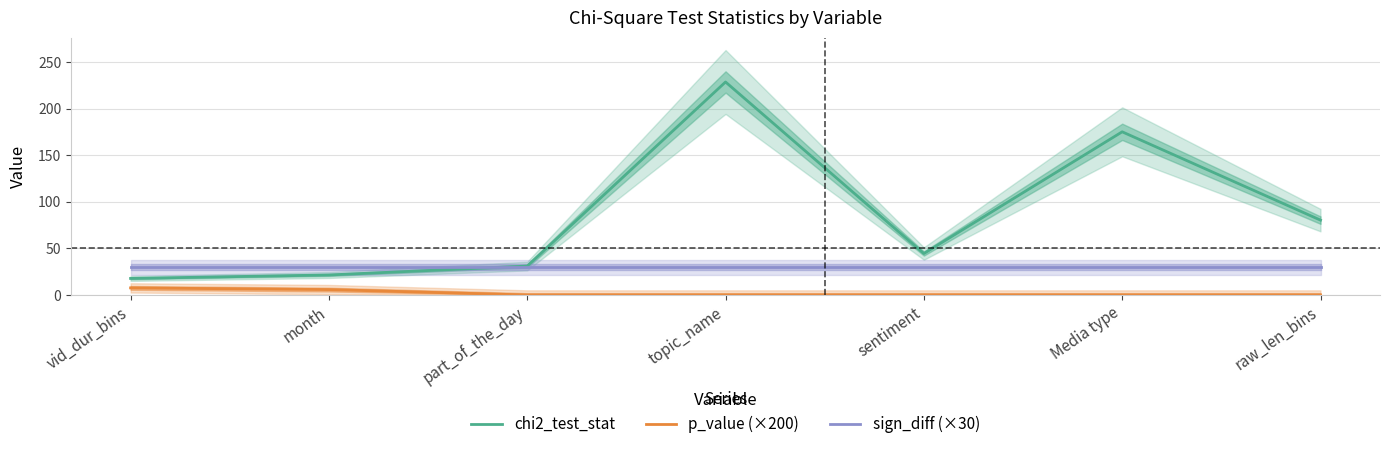

How many lines are shown in the chart?

3